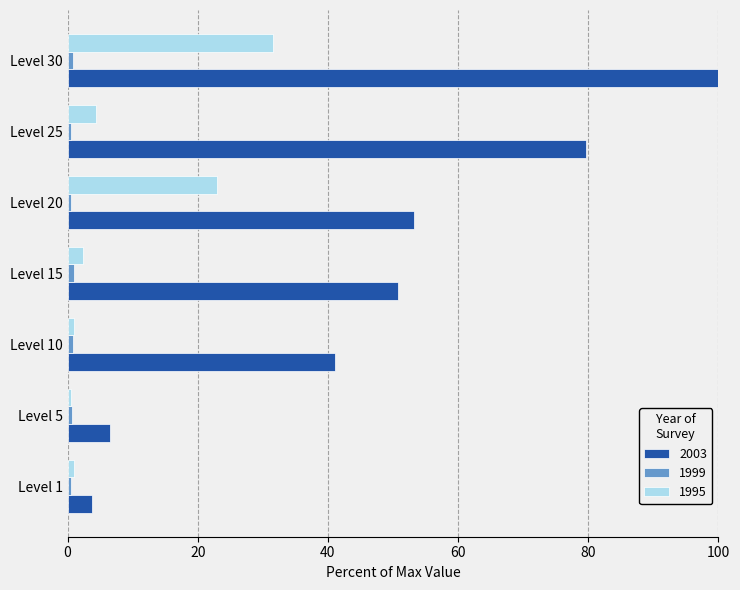

Which series has the largest total across all categories?

2003